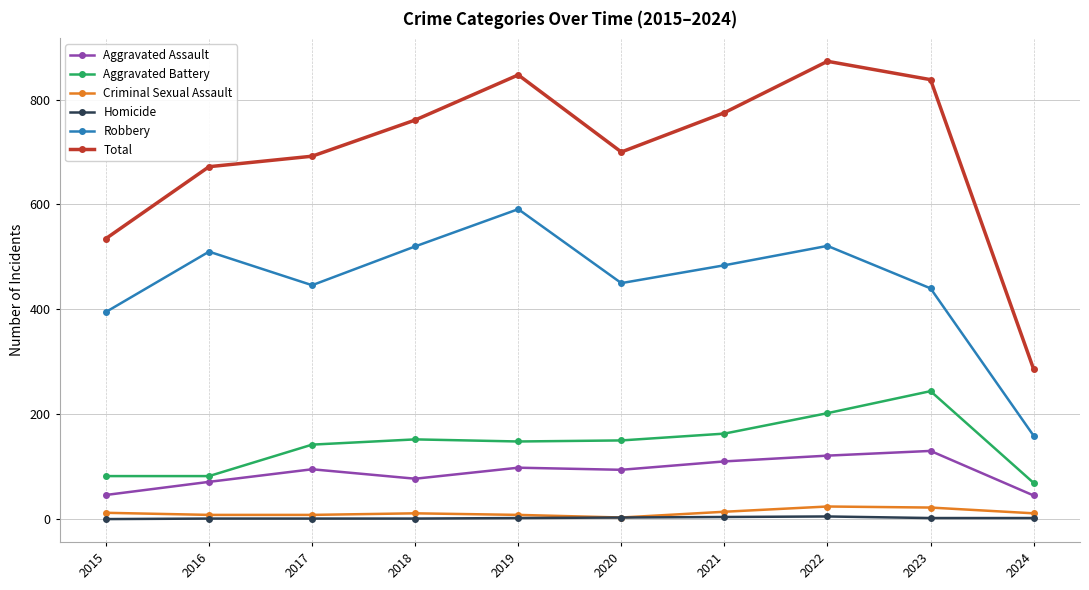

What is the difference between the second highest and minimum values in the Homicide series?

4